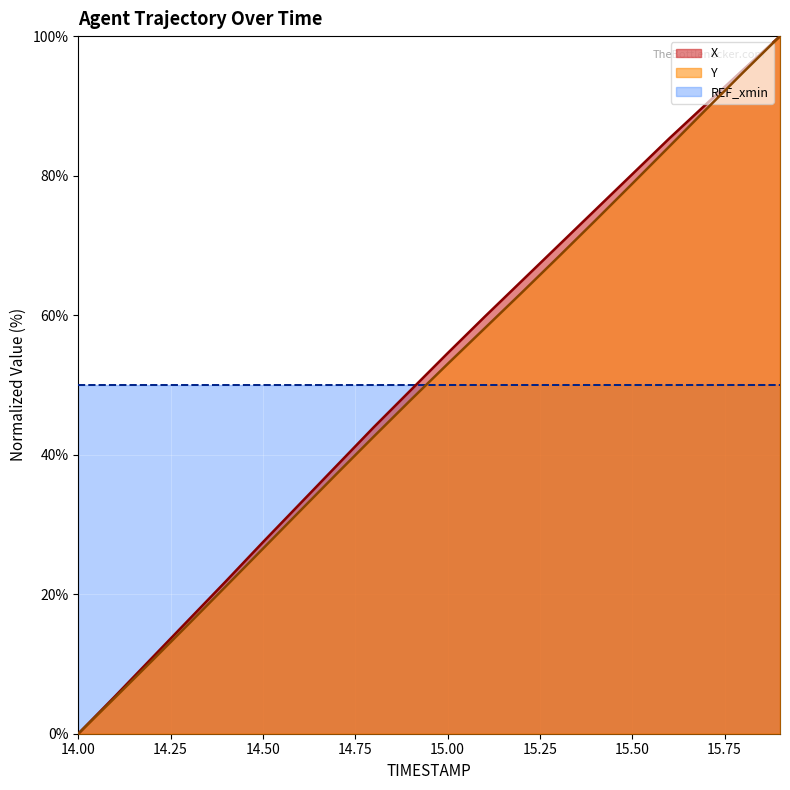

What position from the left is 14.2?

3